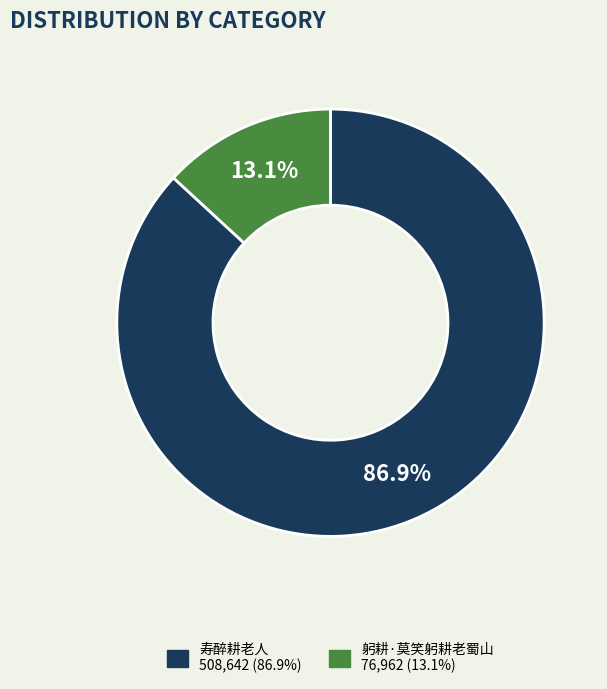

True or false: 躬耕·莫笑躬耕老蜀山 accounts for 4% of the total.

False